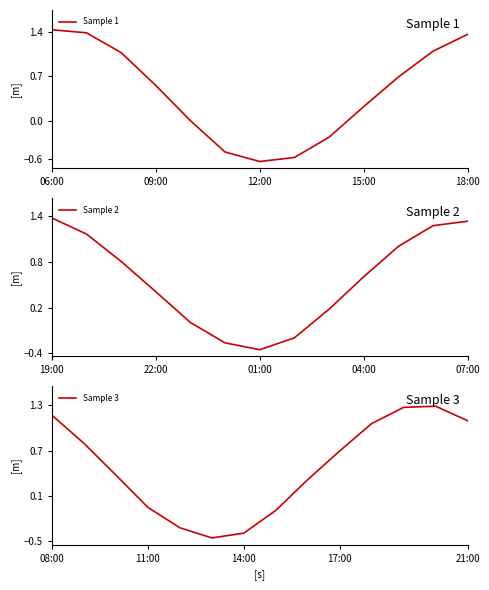

How many values exceed 0?

28